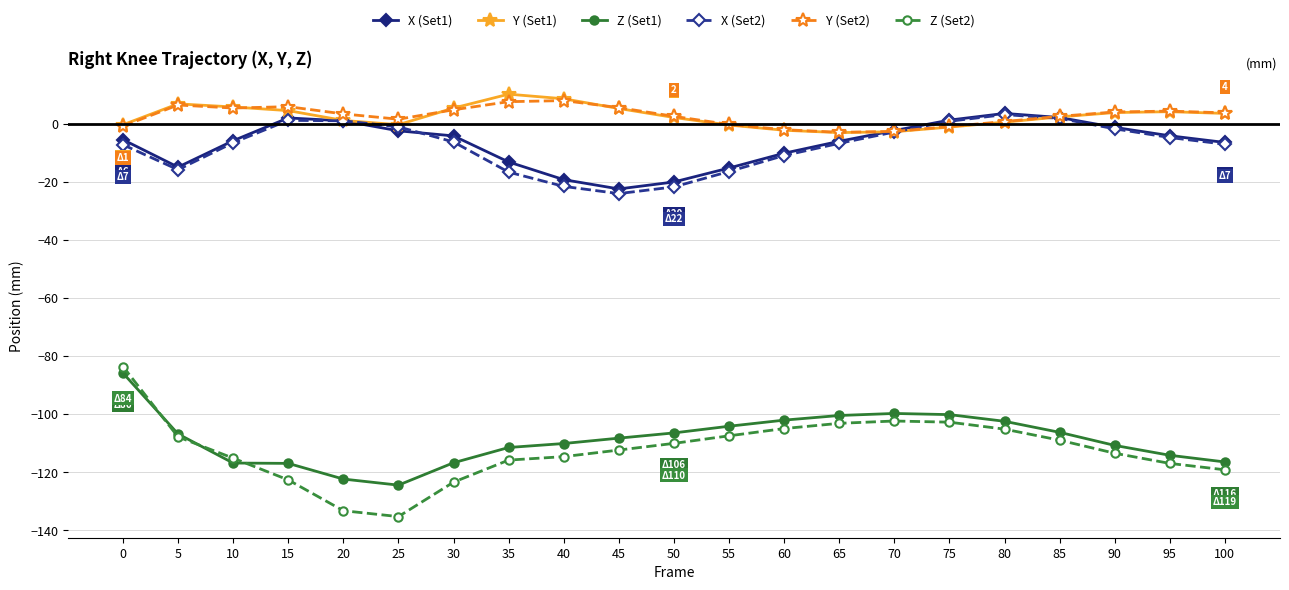

Is the value of Z (Set1) at 10 greater than the value of X (Set2) at 25?

No